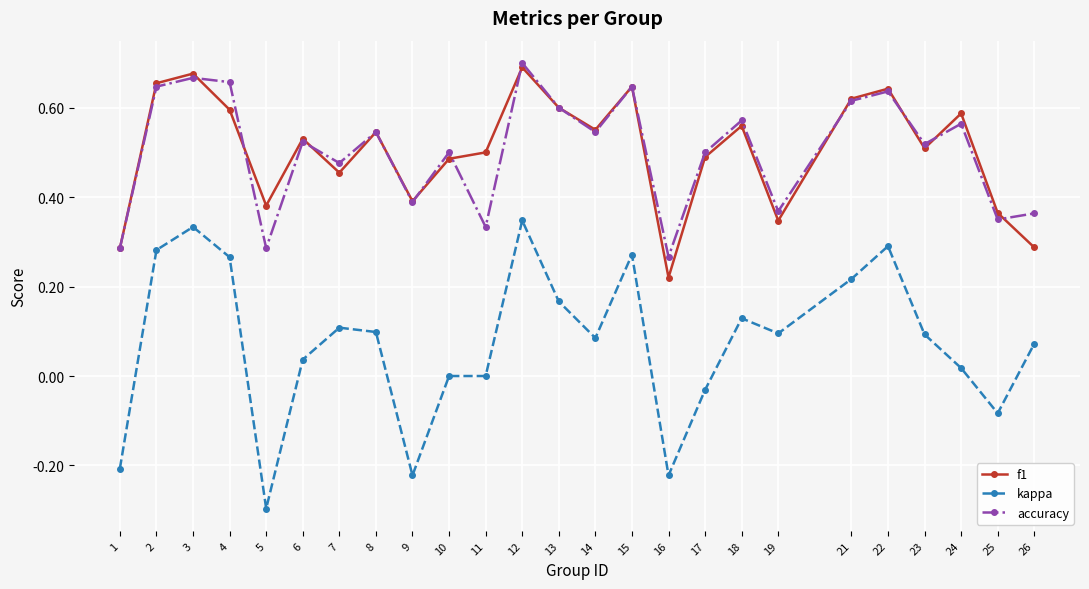

At how many categories does at least one series exceed 0?

25